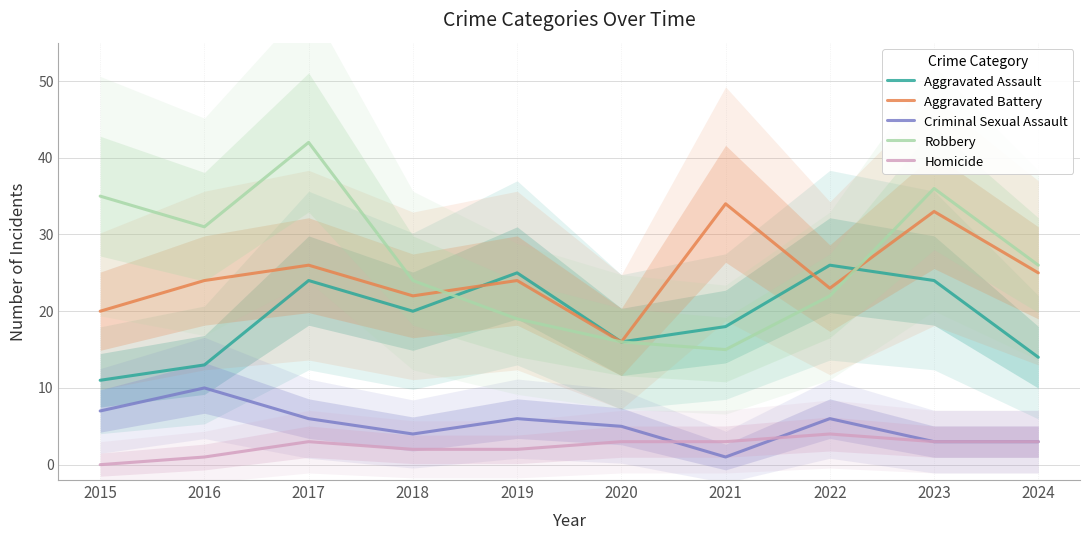

The Robbery series shows 26 at 2024. True or false?

True